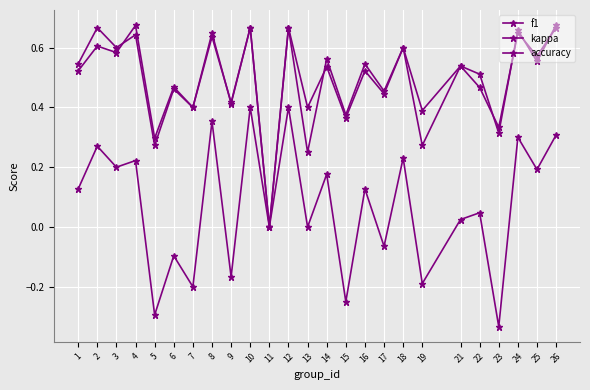

Does the chart display data point markers on the line(s)?

Yes